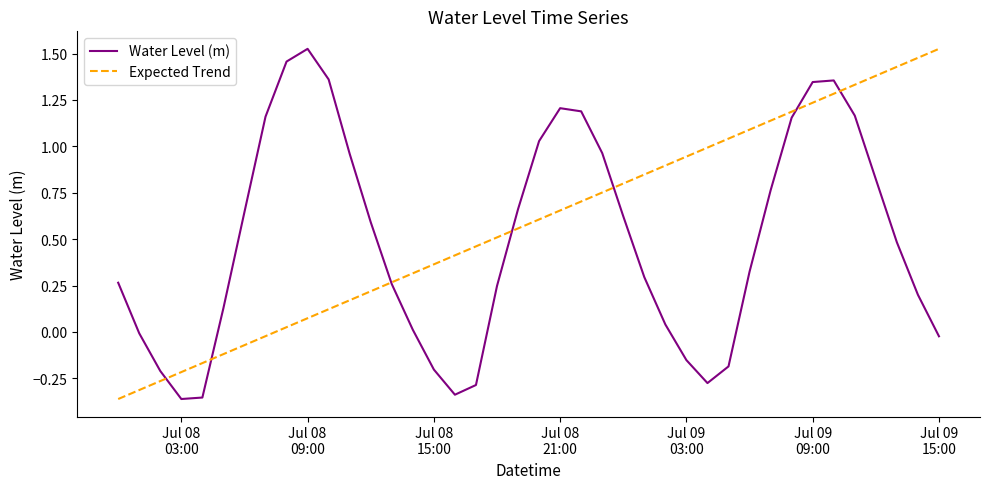

List the series in order of their overall mean, highest first.

Expected Trend, Water Level (m)